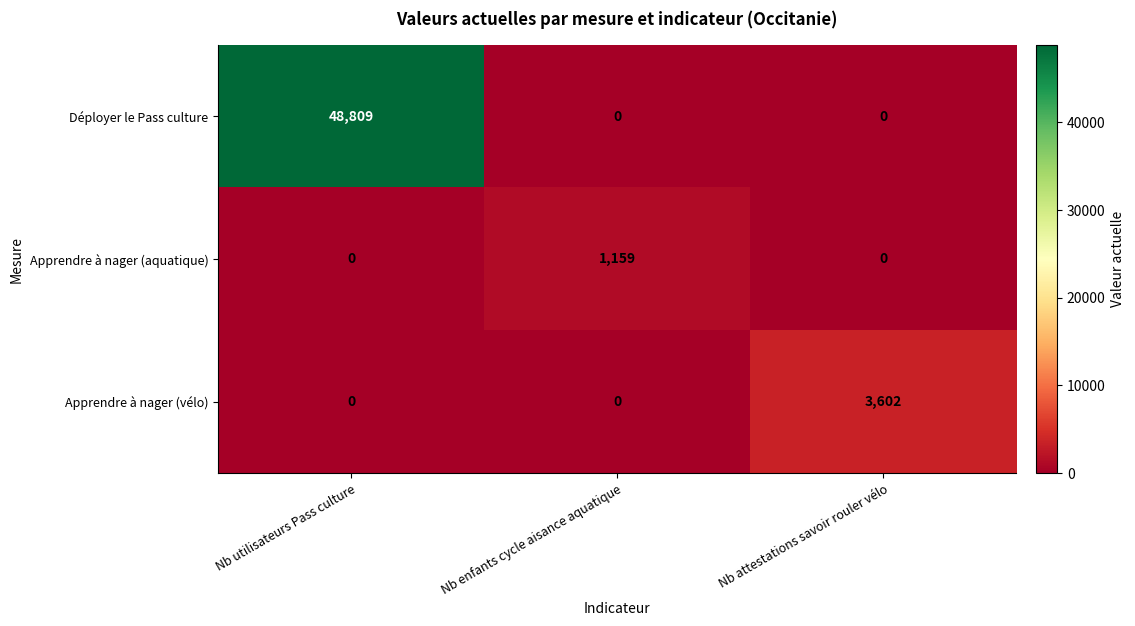

Reading right to left, transcribe all the data shown in this chart.

Déployer le Pass culture: Nb attestations savoir rouler vélo=0	Nb enfants cycle aisance aquatique=0	Nb utilisateurs Pass culture=48809
Apprendre à nager (aquatique): Nb attestations savoir rouler vélo=0	Nb enfants cycle aisance aquatique=1159	Nb utilisateurs Pass culture=0
Apprendre à nager (vélo): Nb attestations savoir rouler vélo=3602	Nb enfants cycle aisance aquatique=0	Nb utilisateurs Pass culture=0